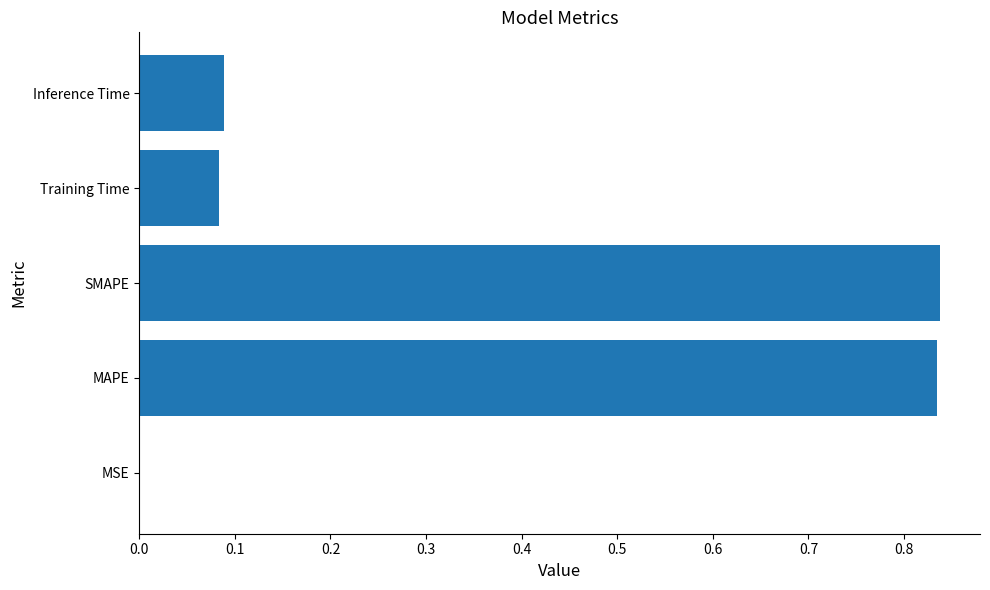

What is the sum of all values?

1.8